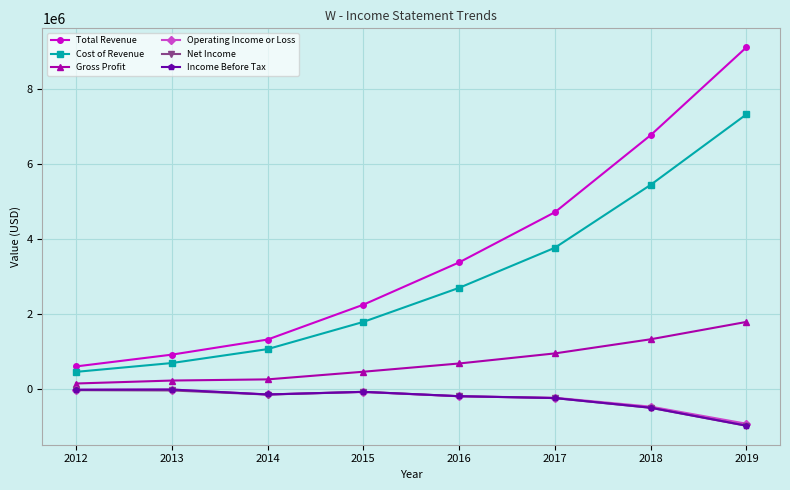

Which series has the widest spread of values?

Total Revenue